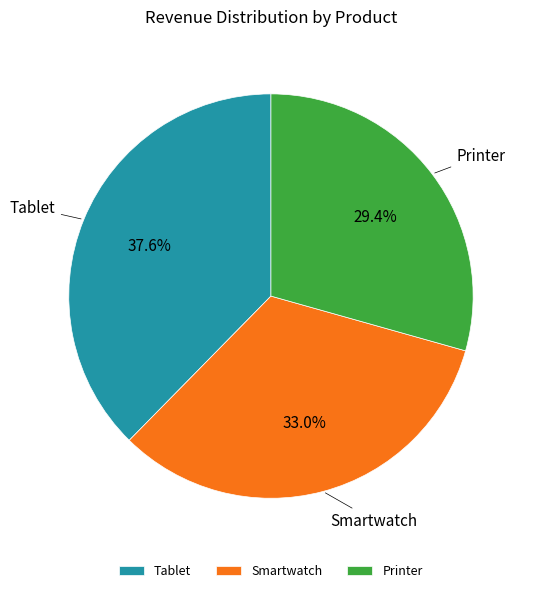

Do Smartwatch and Printer together represent more than half of the pie?

Yes